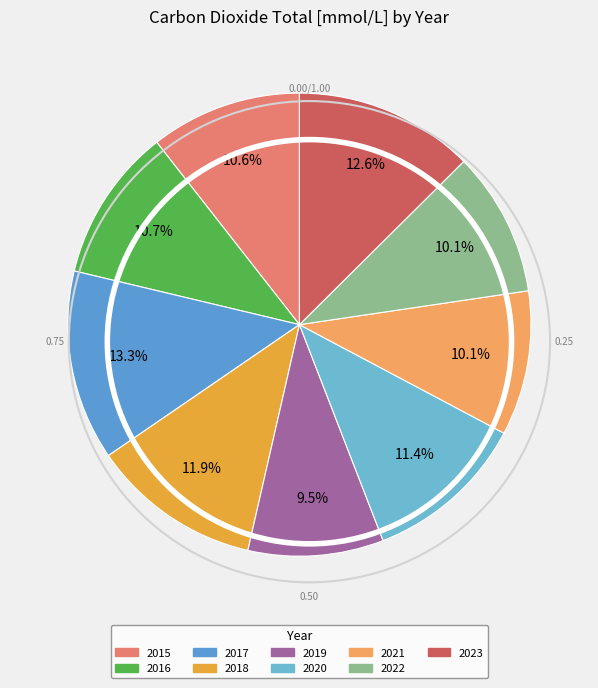

Count the number of slices in the pie.

9